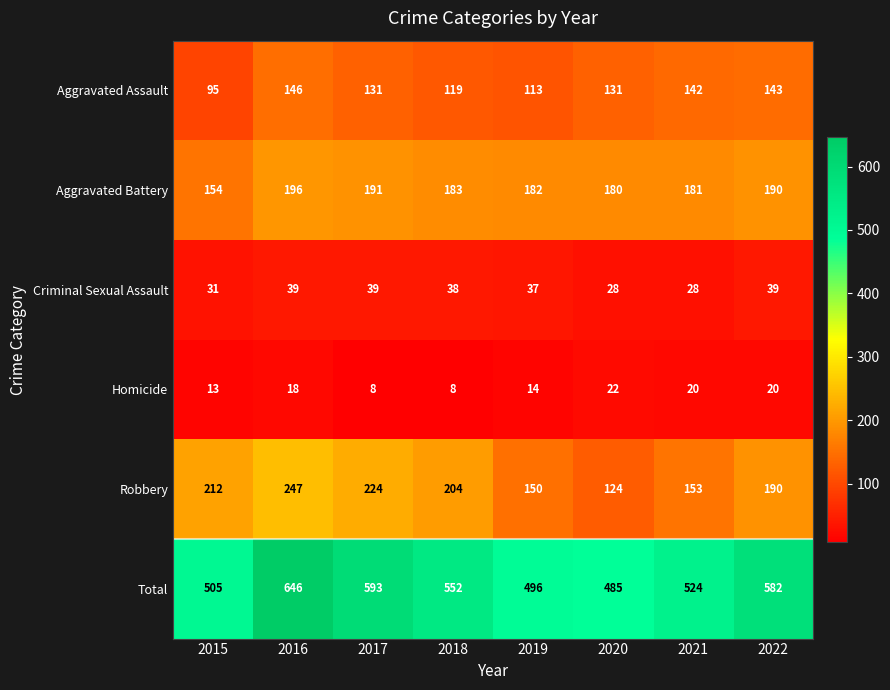

Read the Robbery value at 2022, to the nearest 50.

200